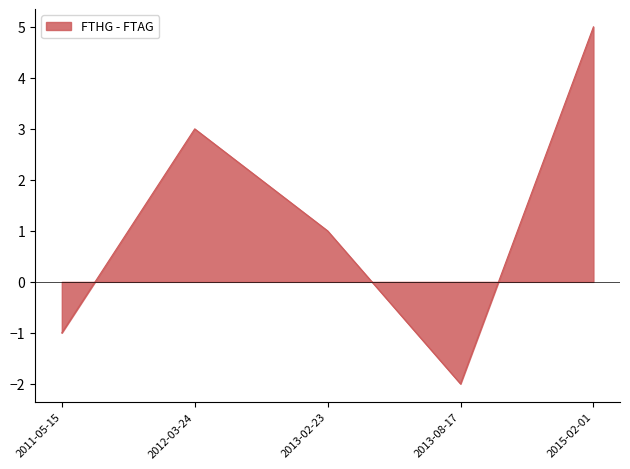

What is the greatest value displayed?

5